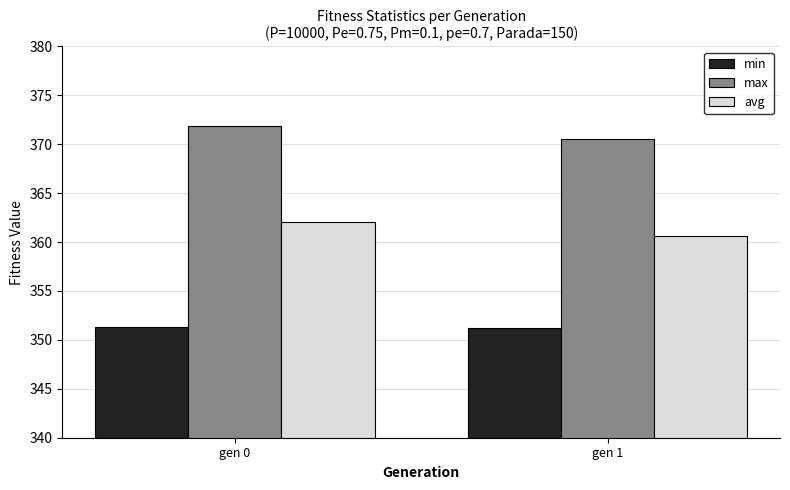

What is the average value of the avg series?

361.3